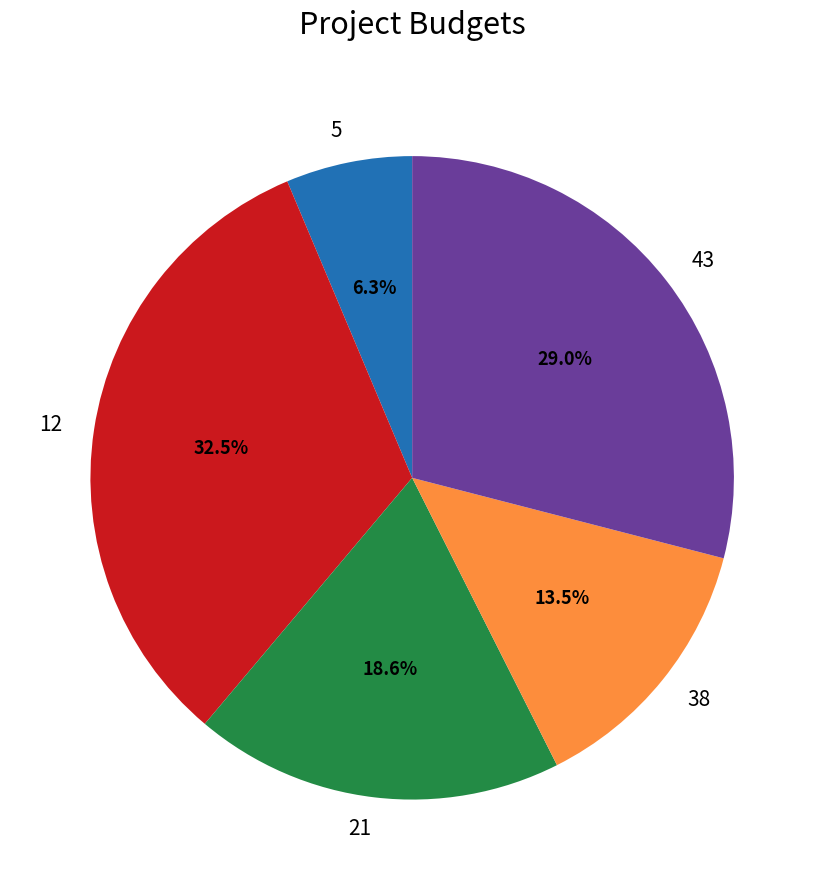

Does any single category account for the majority?

No